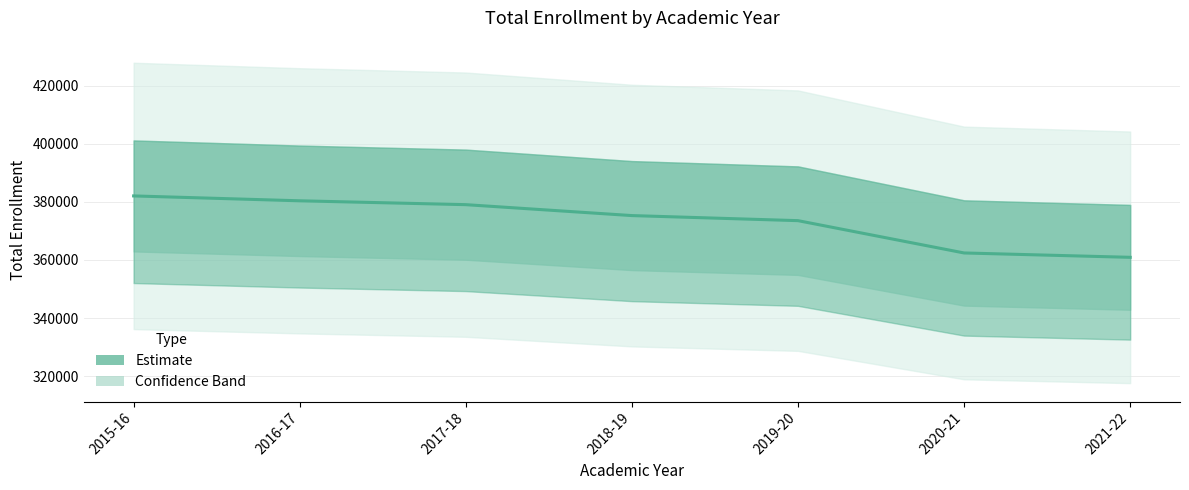

Where is the data nearest to the value 371480?

2019-20